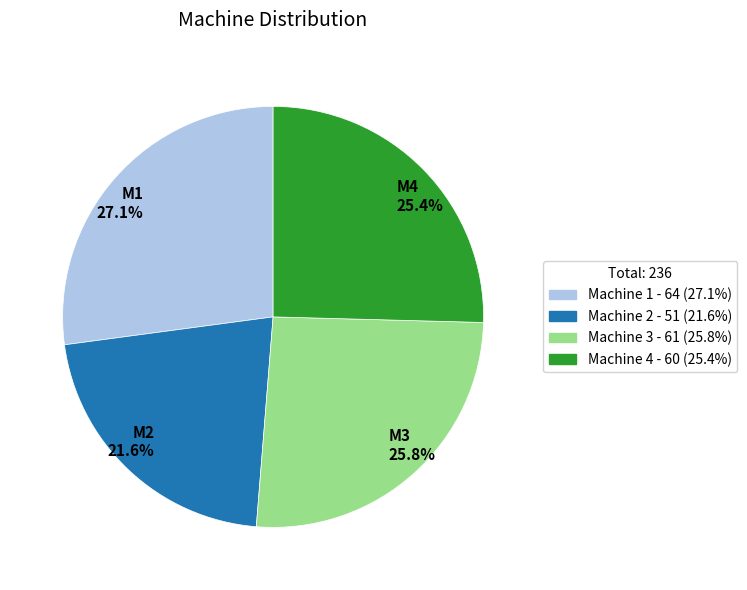

What percentage is the Machine 3 slice, to the nearest percent?

26%